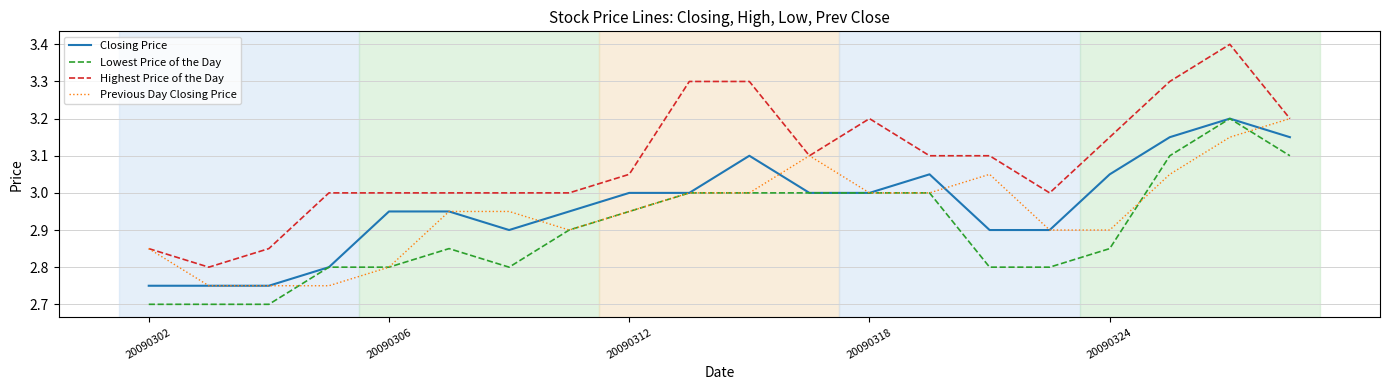

Is this an area chart (filled region under the line)?

No